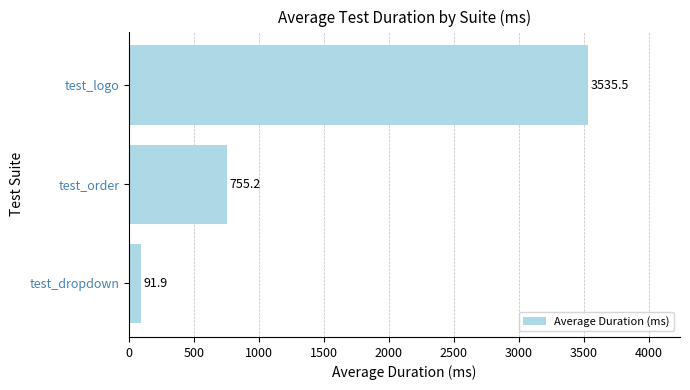

True or false: the data shows 1049.9 at test_order.

False